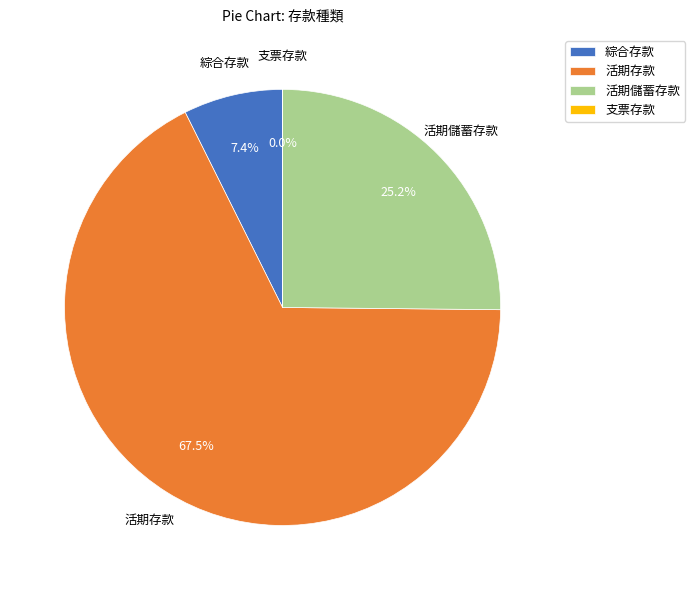

To the nearest percent, what is the combined percentage of 活期存款 and 活期儲蓄存款?

93%